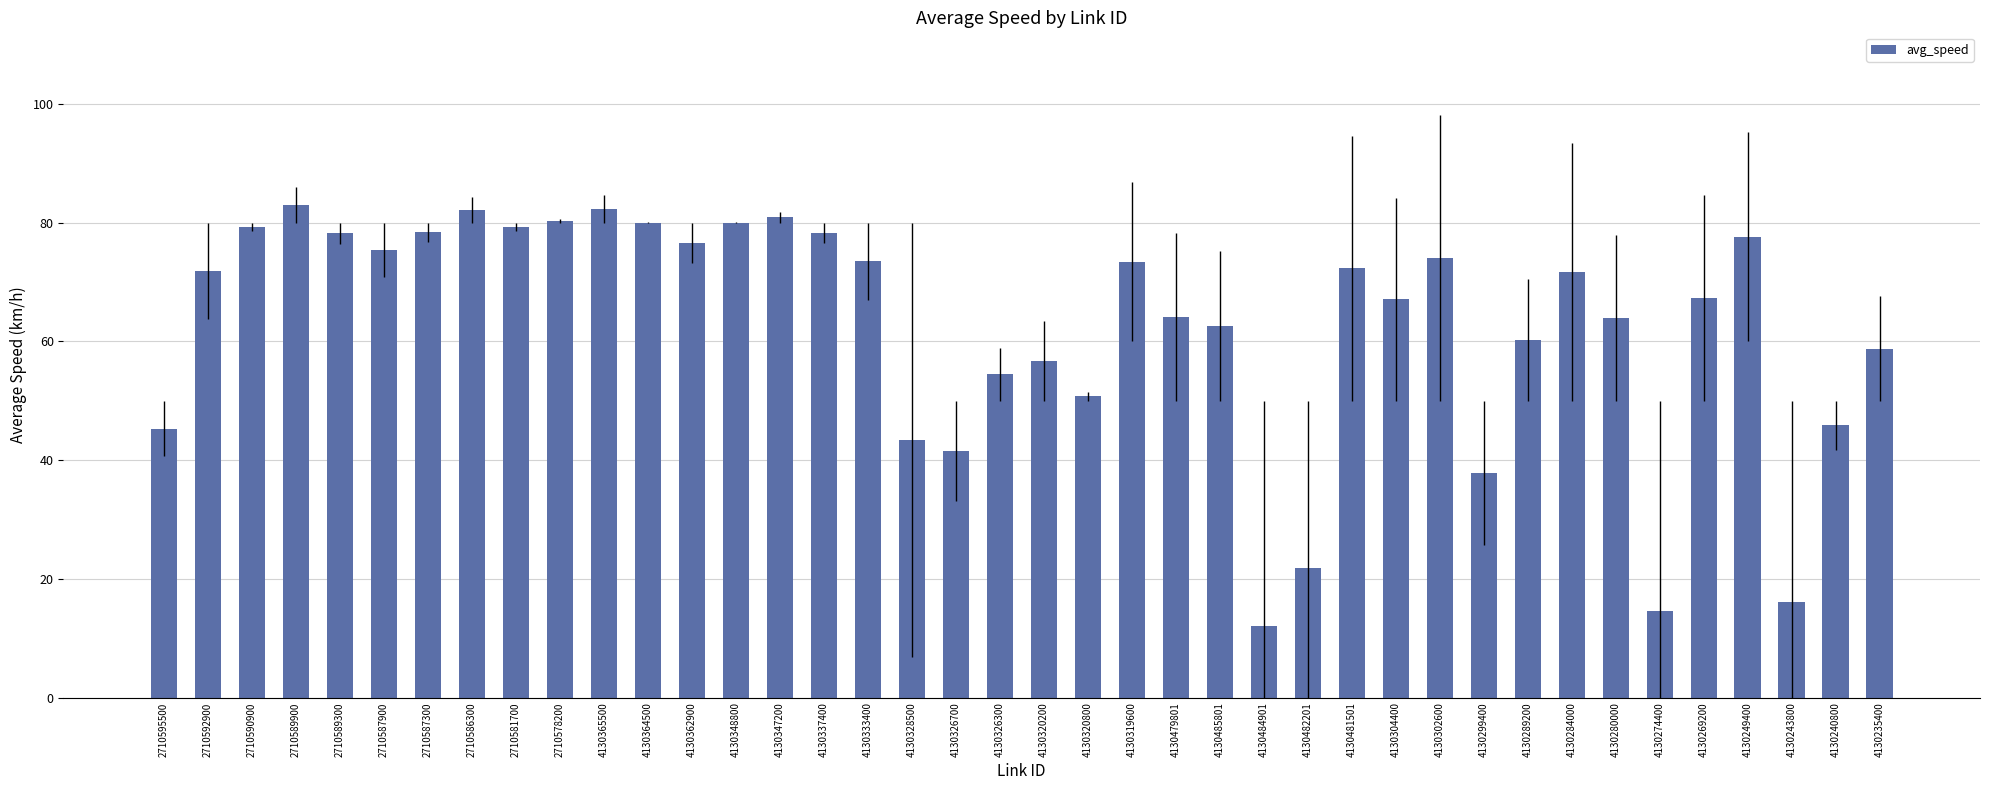

How many categories are shown in the chart?

40